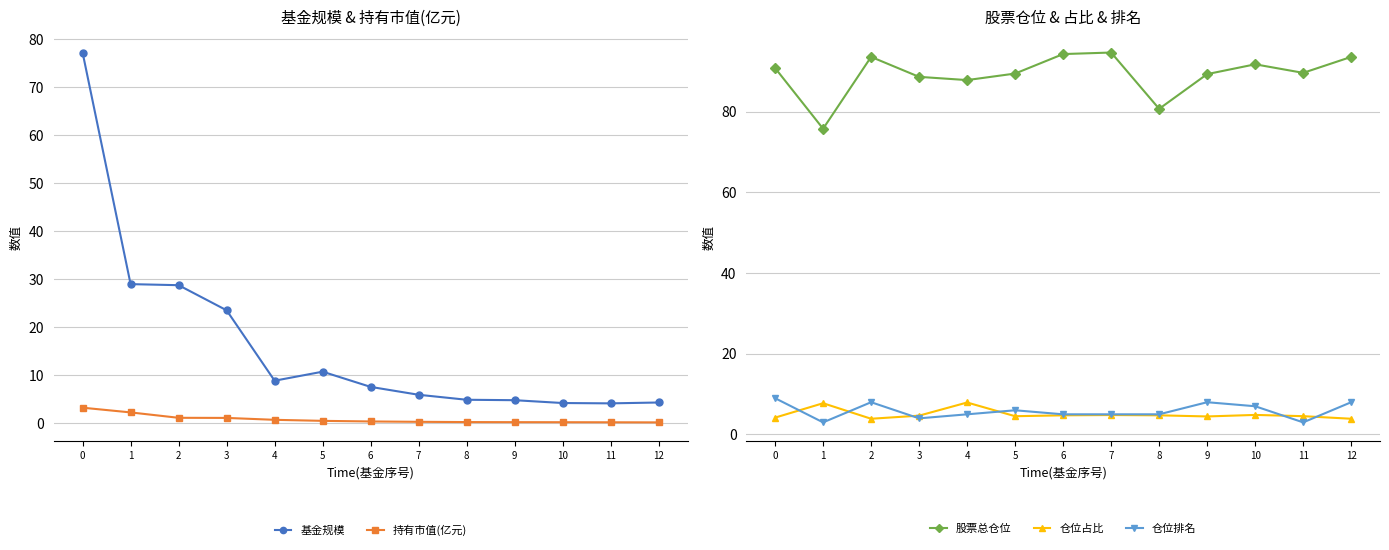

What is the approximate value of 仓位排名 at 1?

3.0